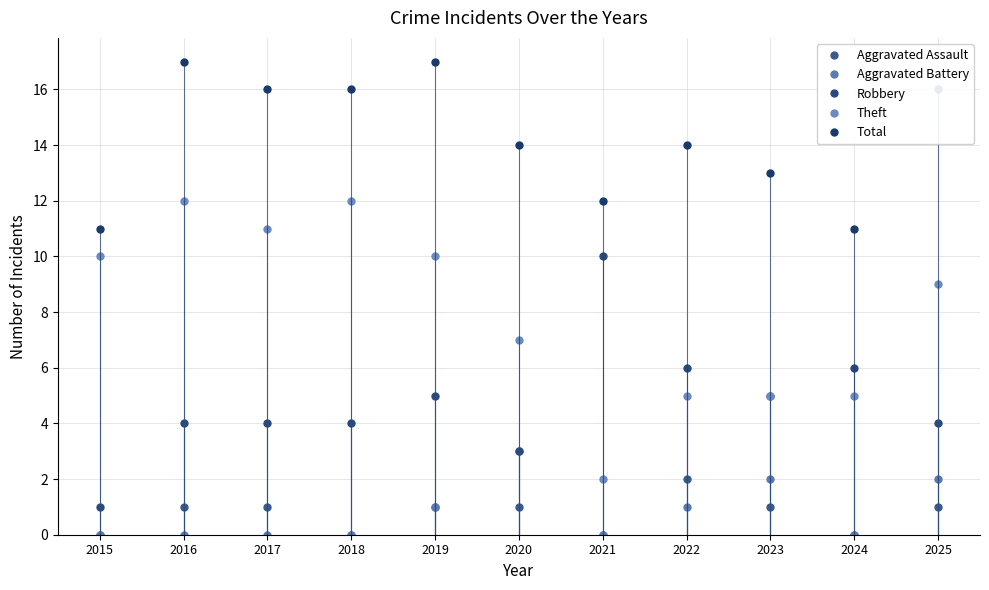

Which category has the lowest value in the Theft series?

2021